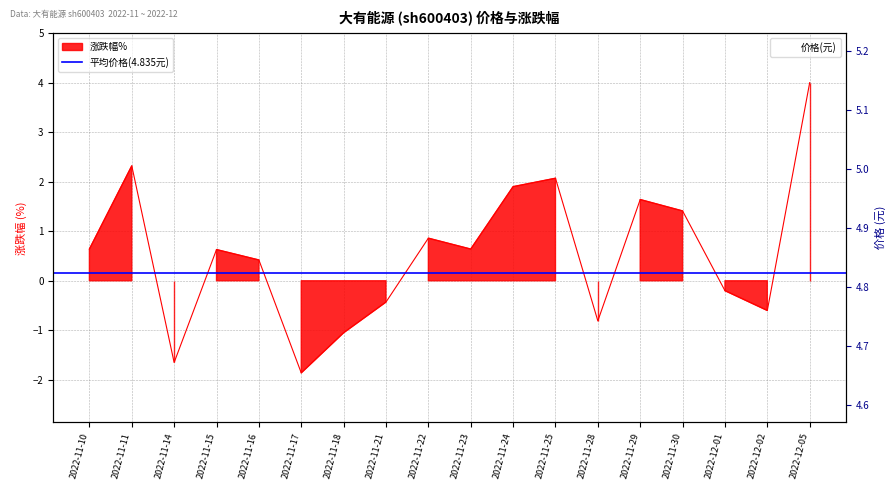

What is the maximum value for 涨跌幅%?

4.0